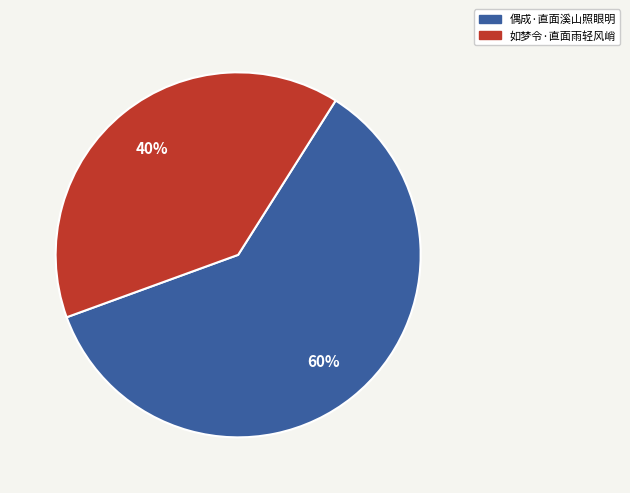

Approximately how many times larger is the value at 如梦令·直面雨轻风峭 compared to 偶成·直面溪山照眼明?

0.7